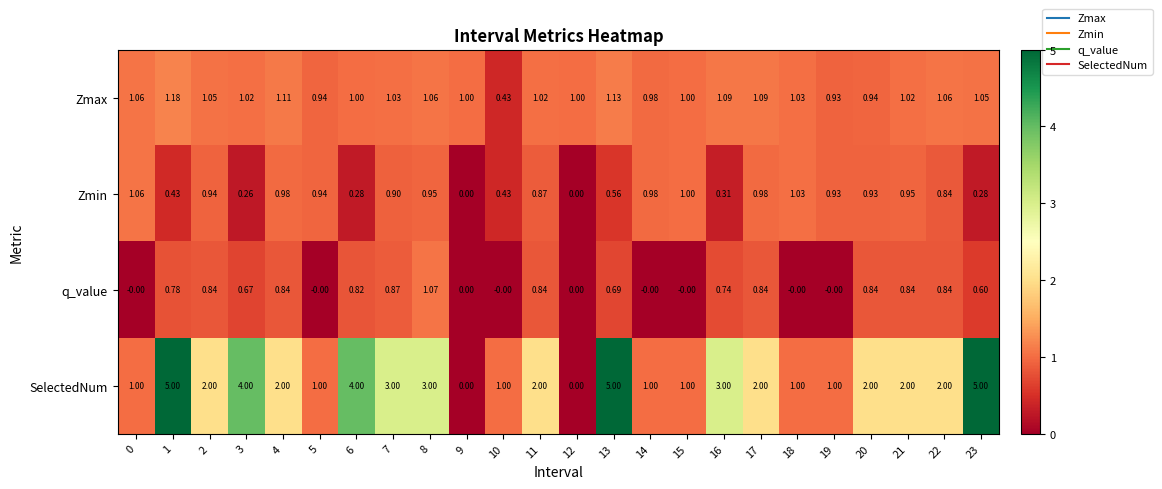

Which series has the largest range (max minus min)?

SelectedNum